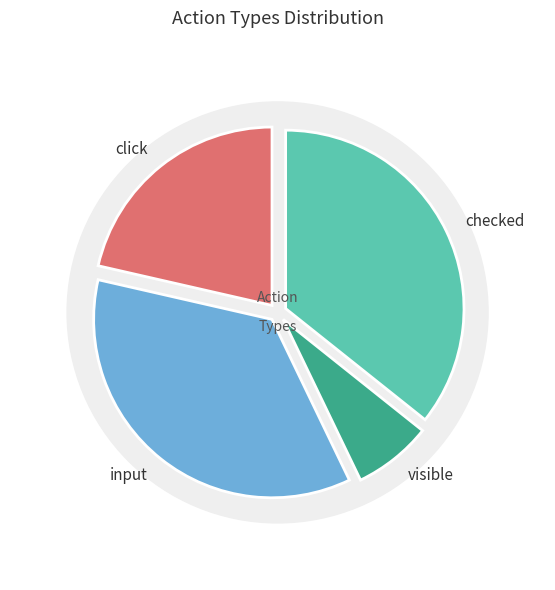

To the nearest percent, what is the average slice percentage?

25%